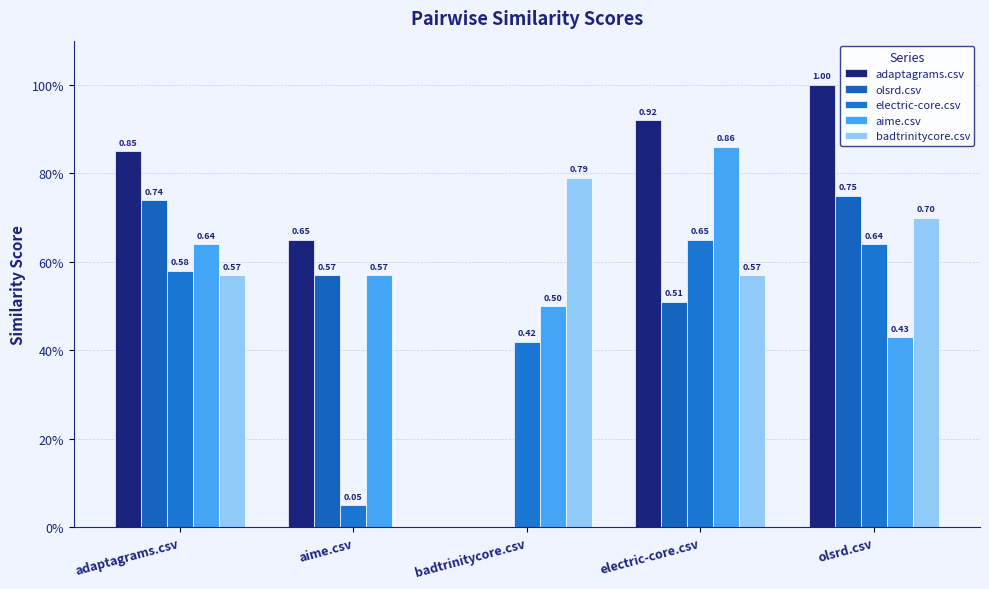

Rank the series at aime.csv from lowest to highest value.

badtrinitycore.csv, electric-core.csv, olsrd.csv, aime.csv, adaptagrams.csv